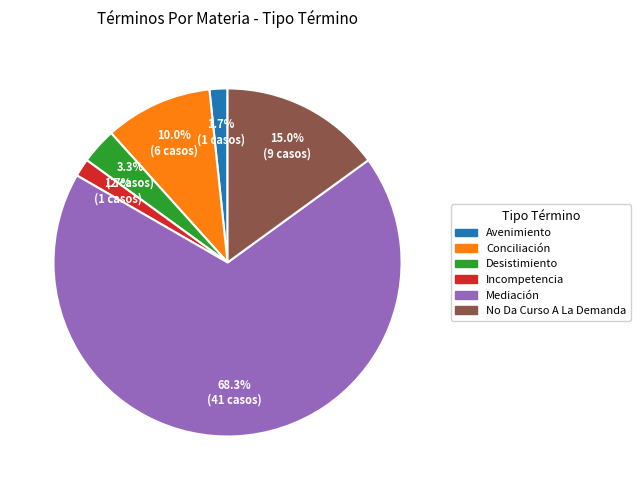

To the nearest percent, what percentage of the pie is Desistimiento?

3%